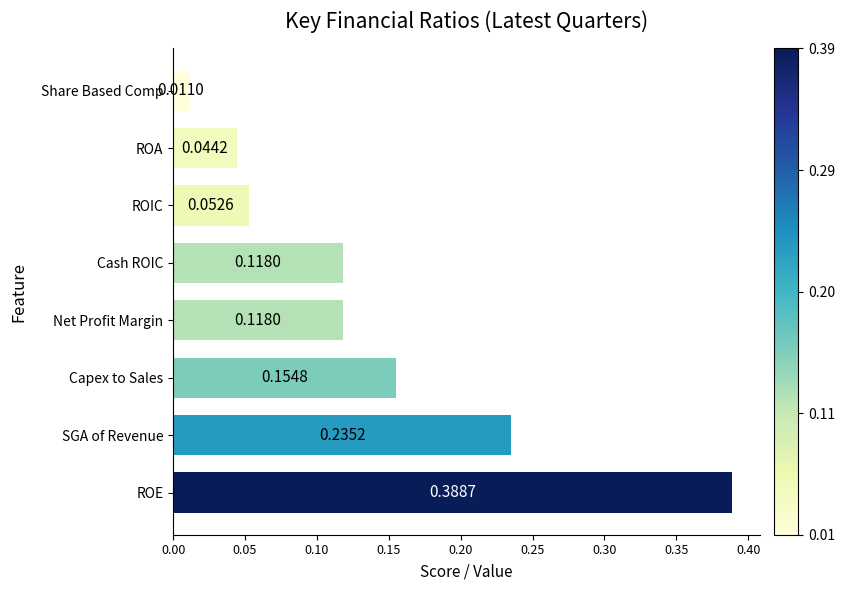

What is the sum of all values?

1.1